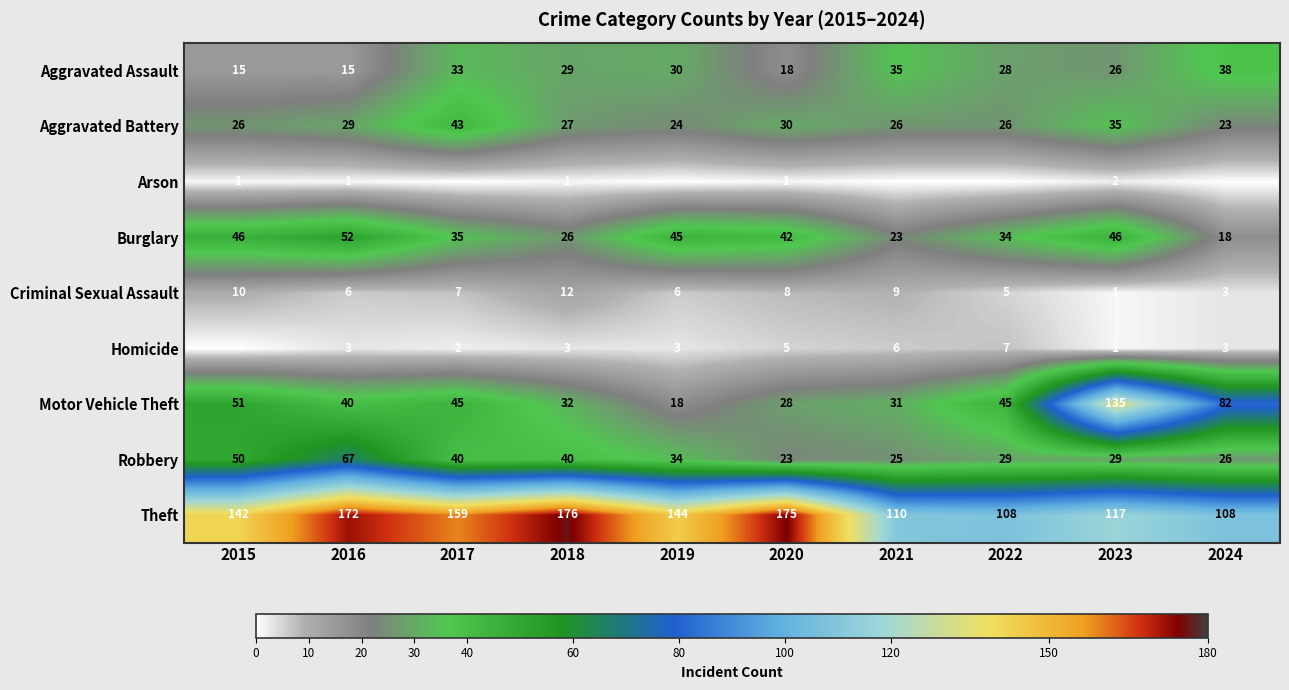

What is the sum of all Criminal Sexual Assault values?

67